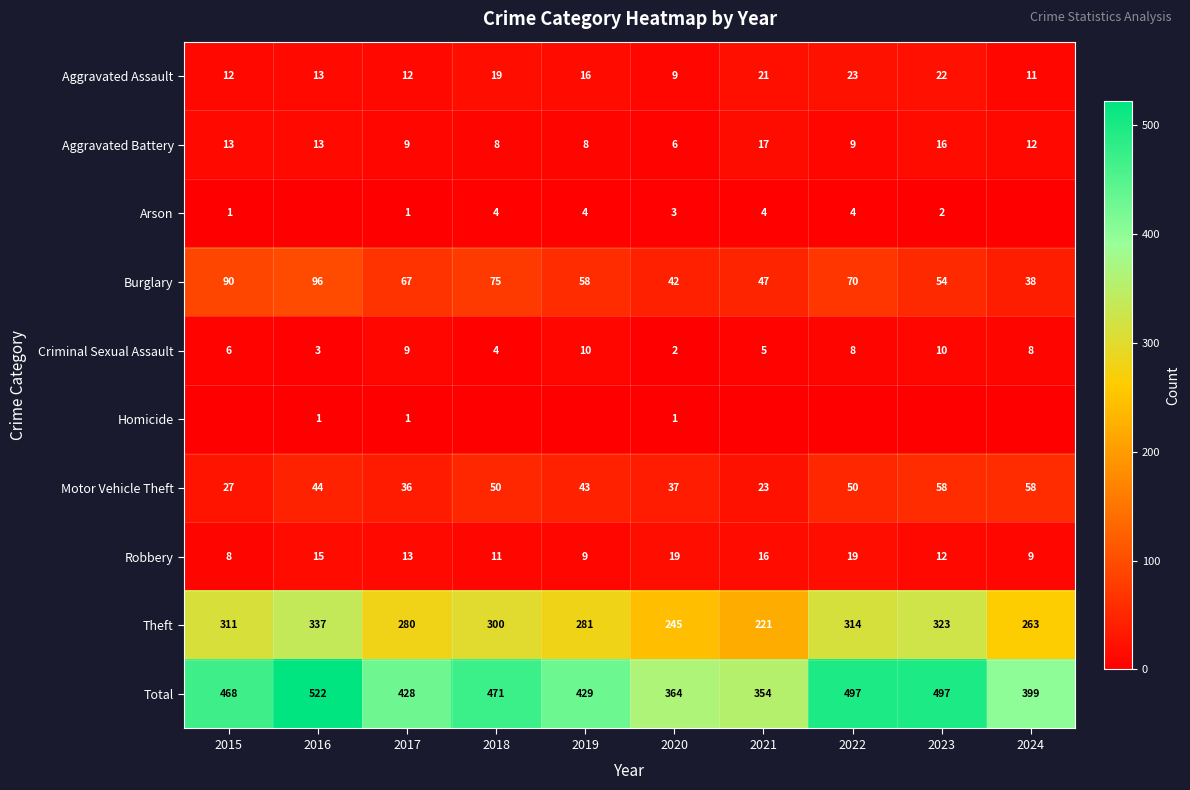

Is the value of Motor Vehicle Theft at 2024 greater than the value of Arson at 2017?

Yes